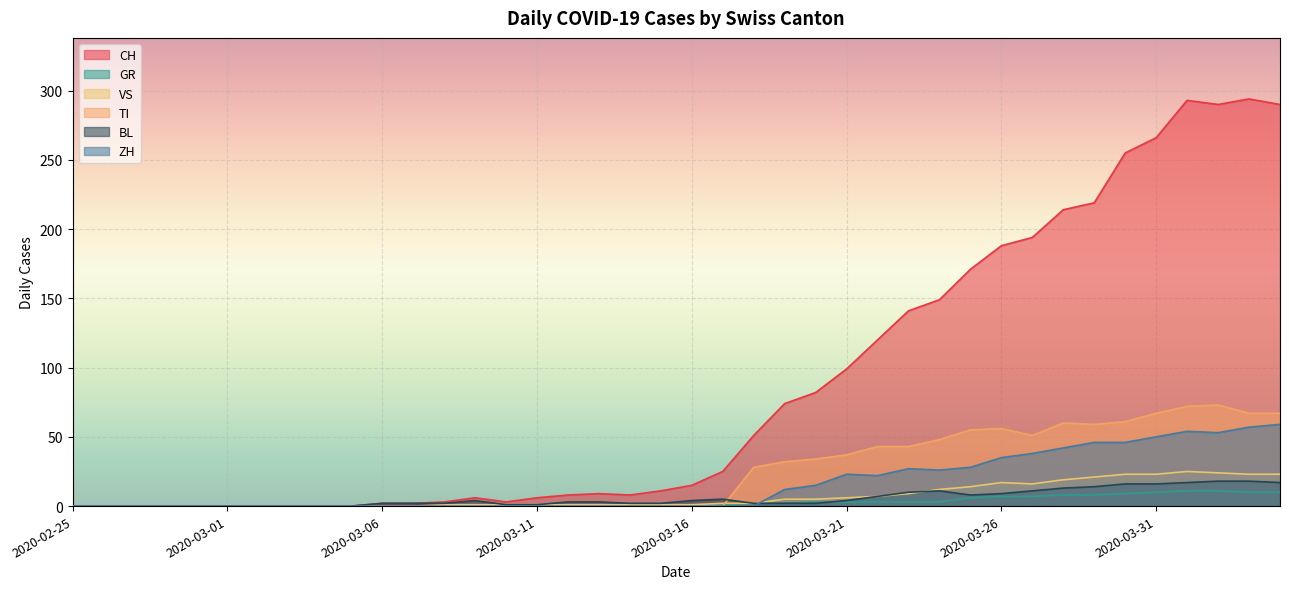

The TI series shows 72 at 2020-03-27. True or false?

False